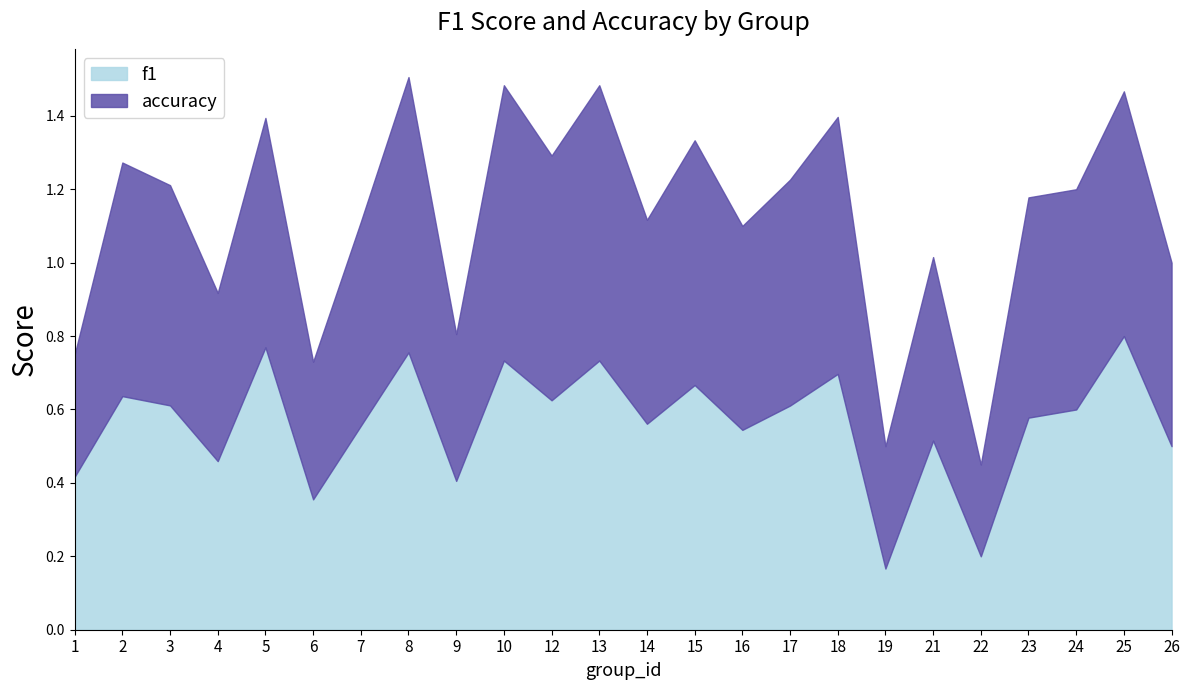

At which label does f1 reach its peak?

25